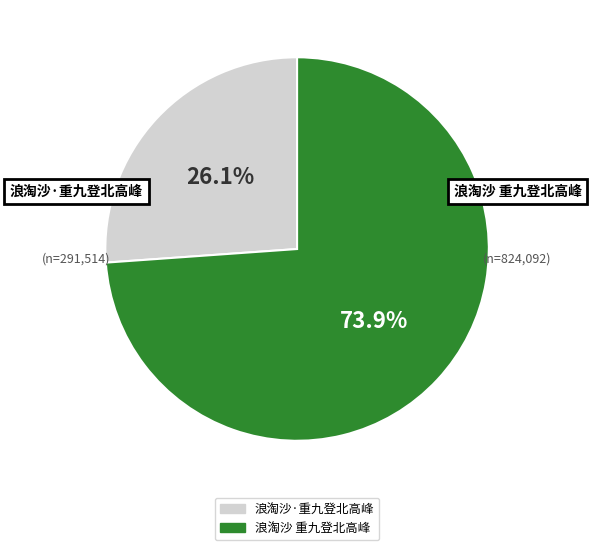

What percentage is the 浪淘沙·重九登北高峰 slice, to the nearest percent?

26%